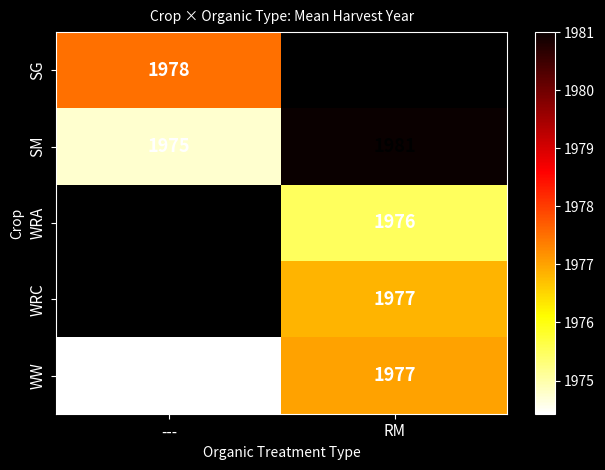

Count the number of data series in this chart.

5